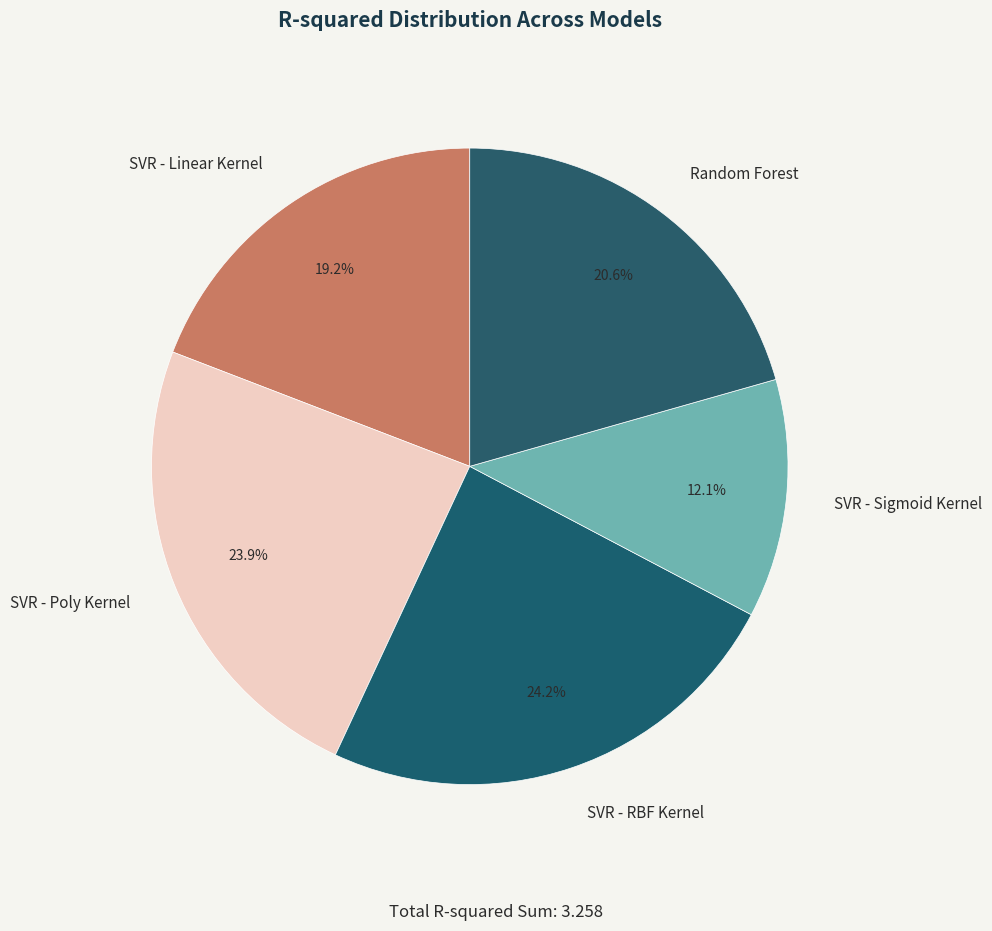

How many slices are in this pie chart?

5